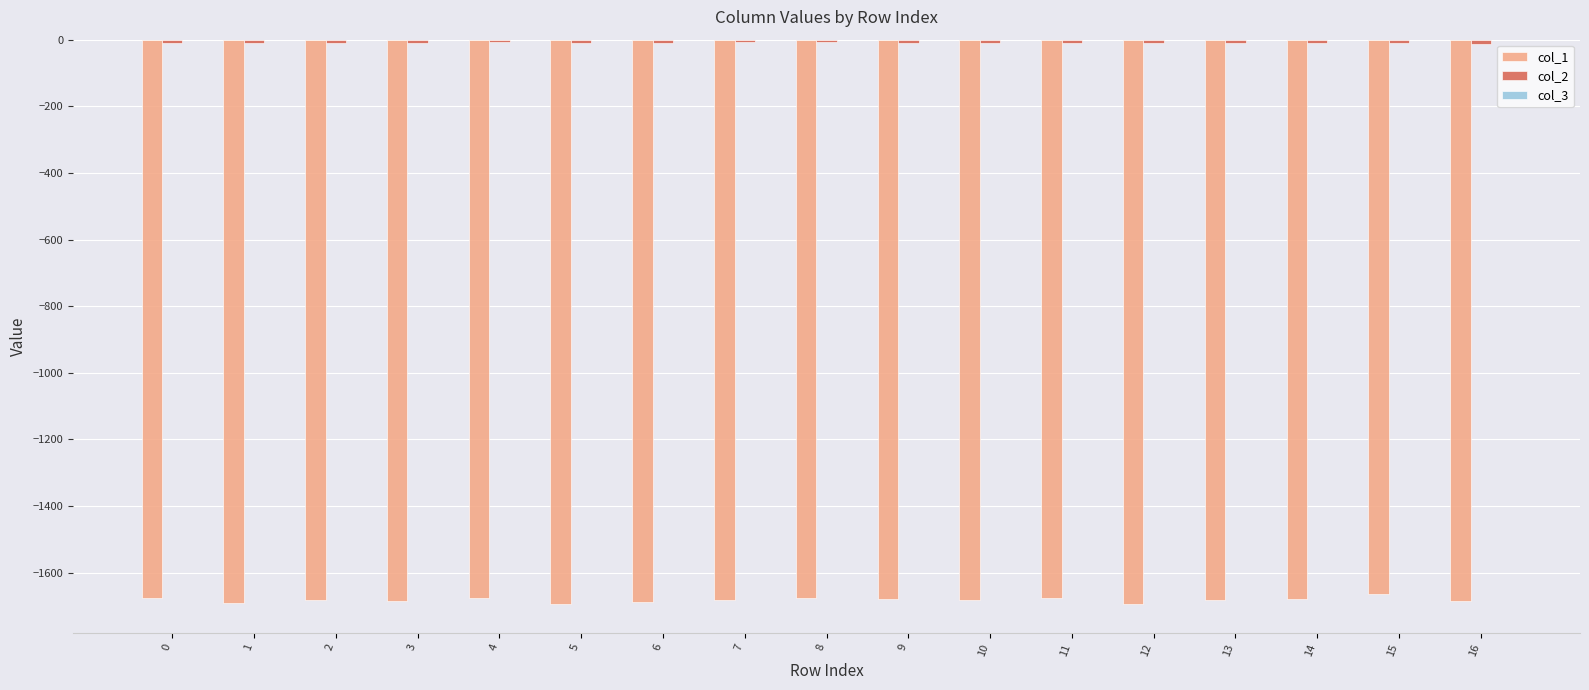

The value of col_1 at 9 is -1678.8. True or false?

True